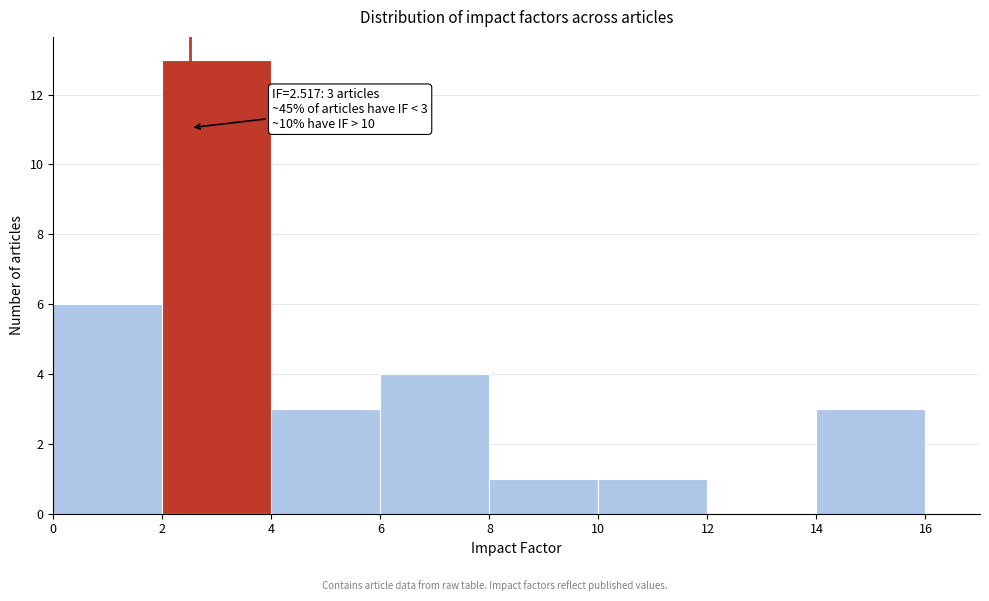

Over which range of the x-axis is the bar tallest?

2 to 4